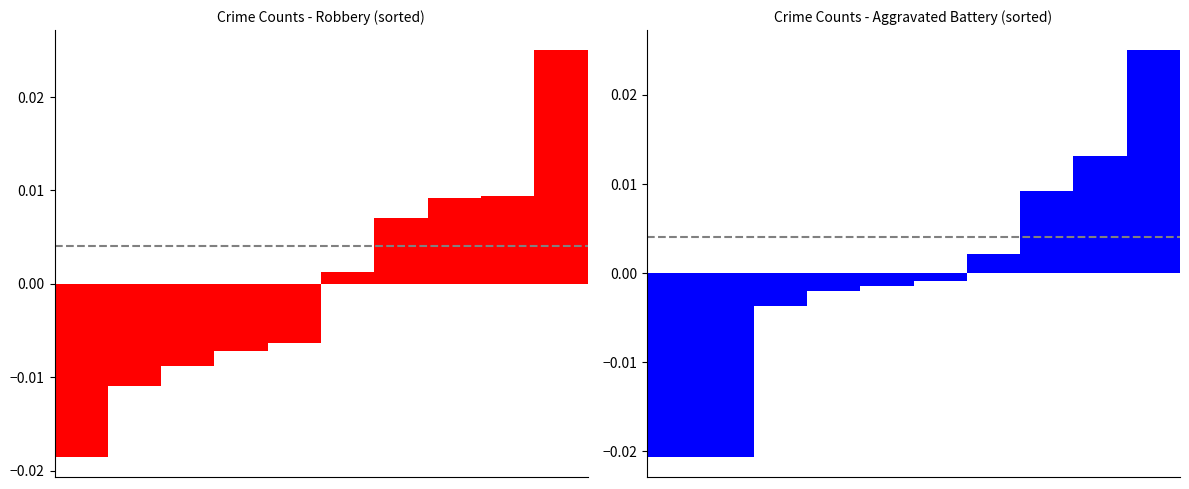

Which has a higher value, 0 or 5?

5